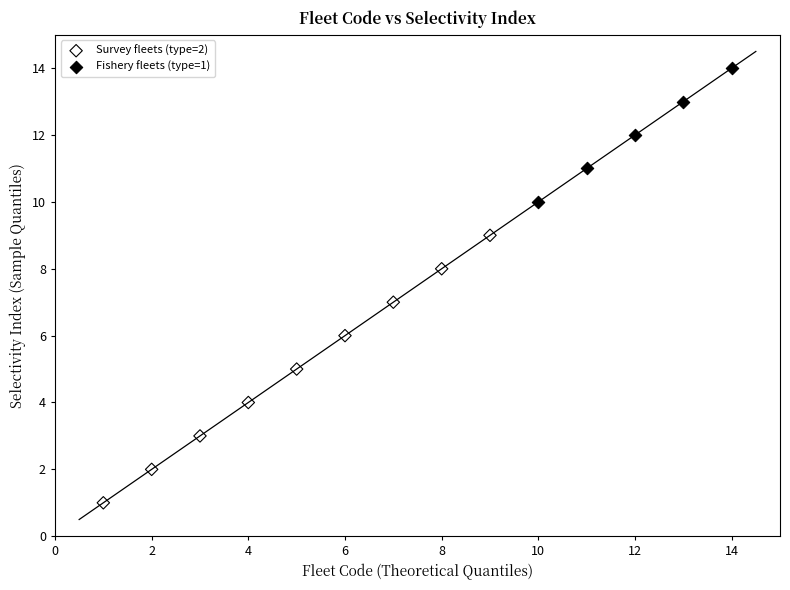

Which series contains the highest Y value?

Fishery fleets (type=1)